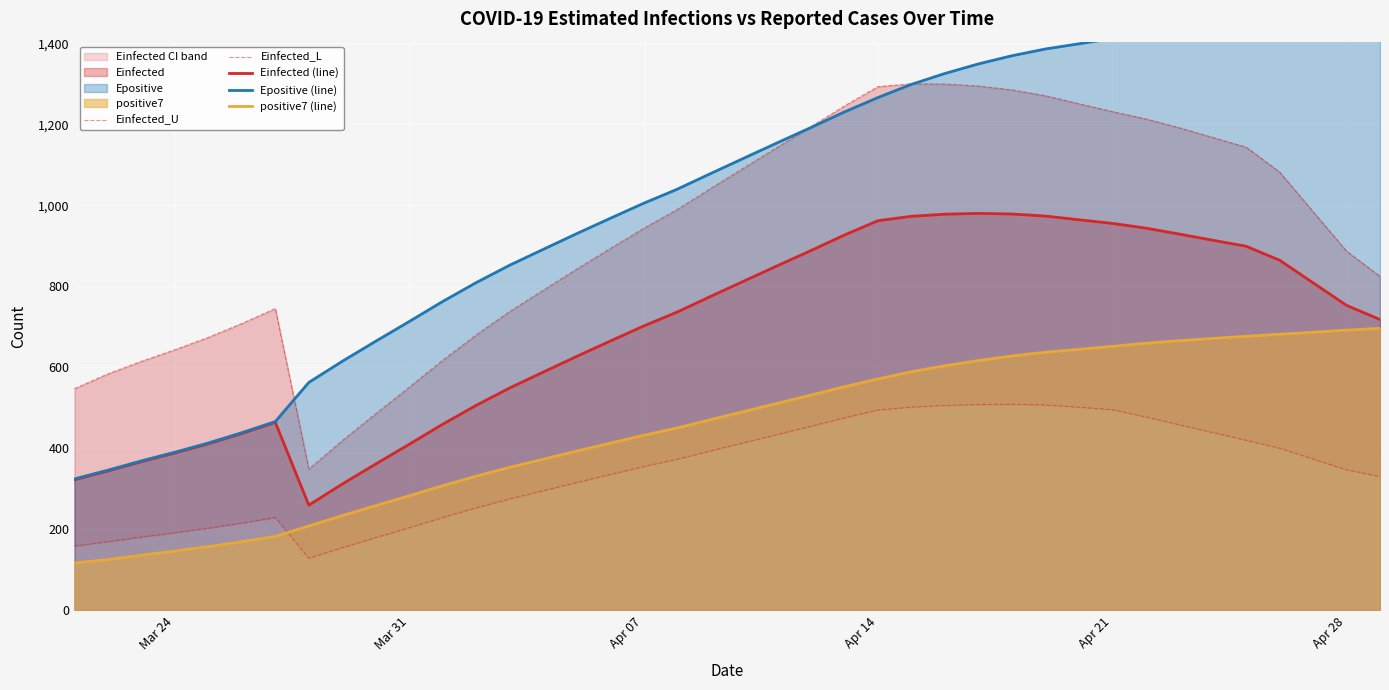

What is the lowest value of the Einfected (line) series?

259.9